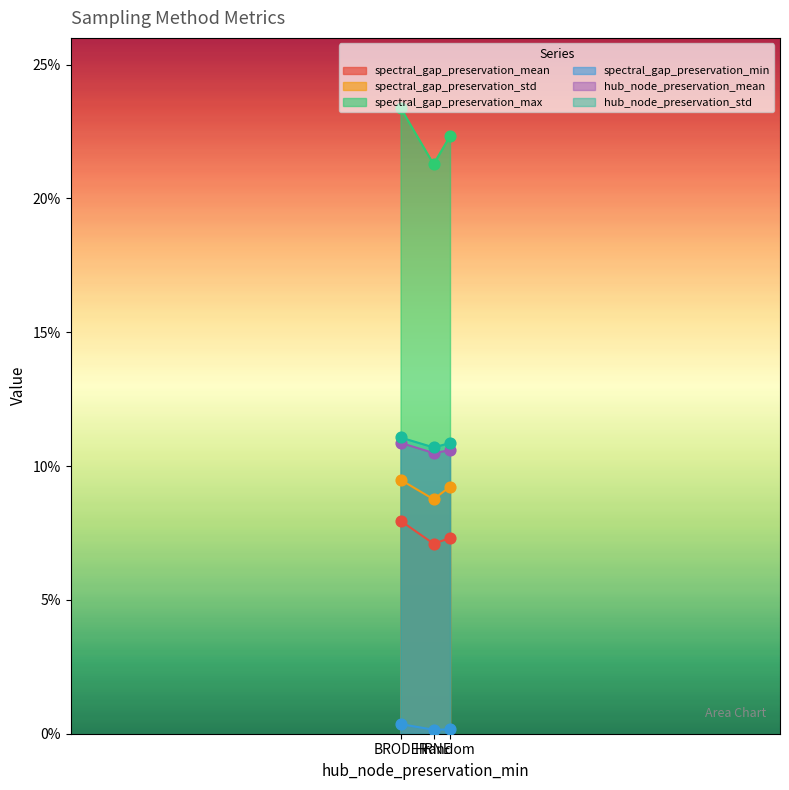

Which series contains the highest Y value?

spectral_gap_preservation_max